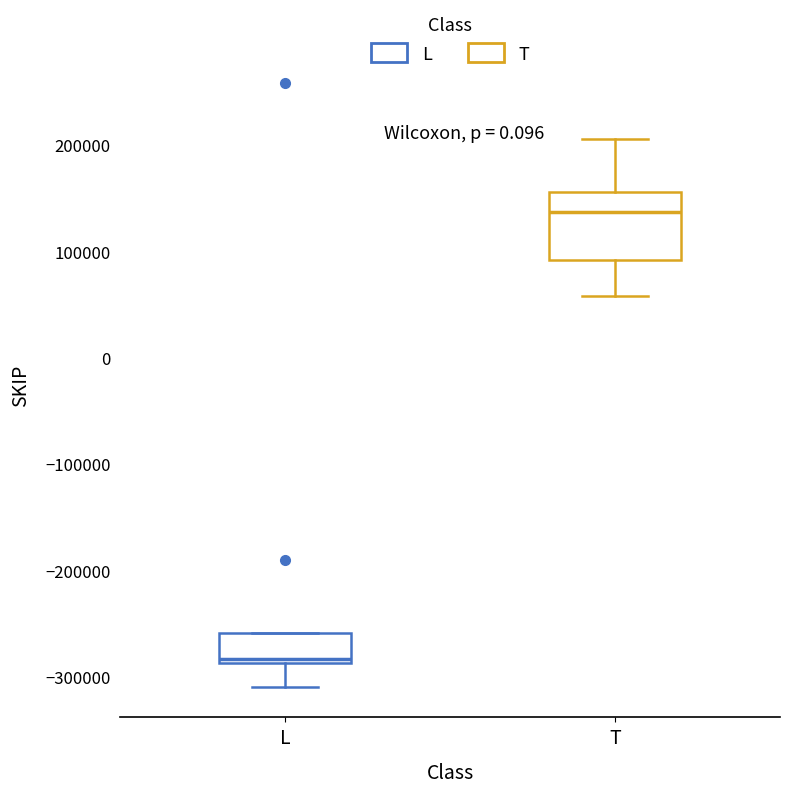

Which box is the tallest, from its lower edge to its upper edge?

T